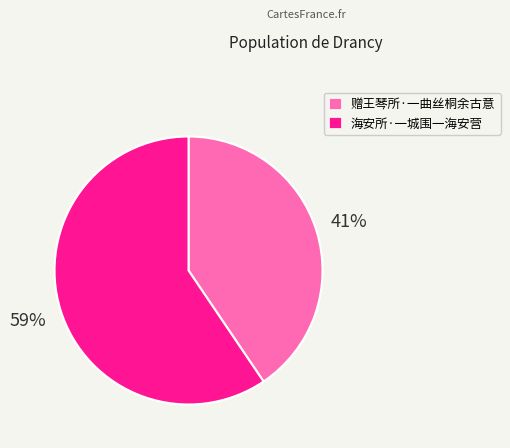

Combined, do 海安所·一城围一海安营 and 赠王琴所·一曲丝桐余古意 account for over 50%?

Yes